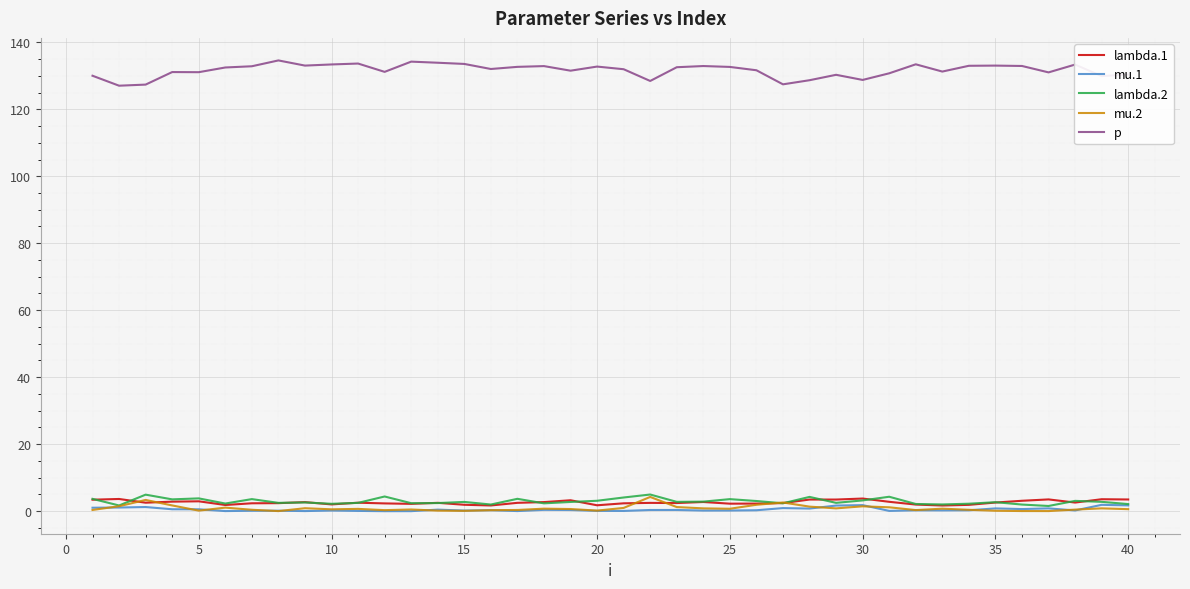

Does the chart have visible grid lines?

Yes